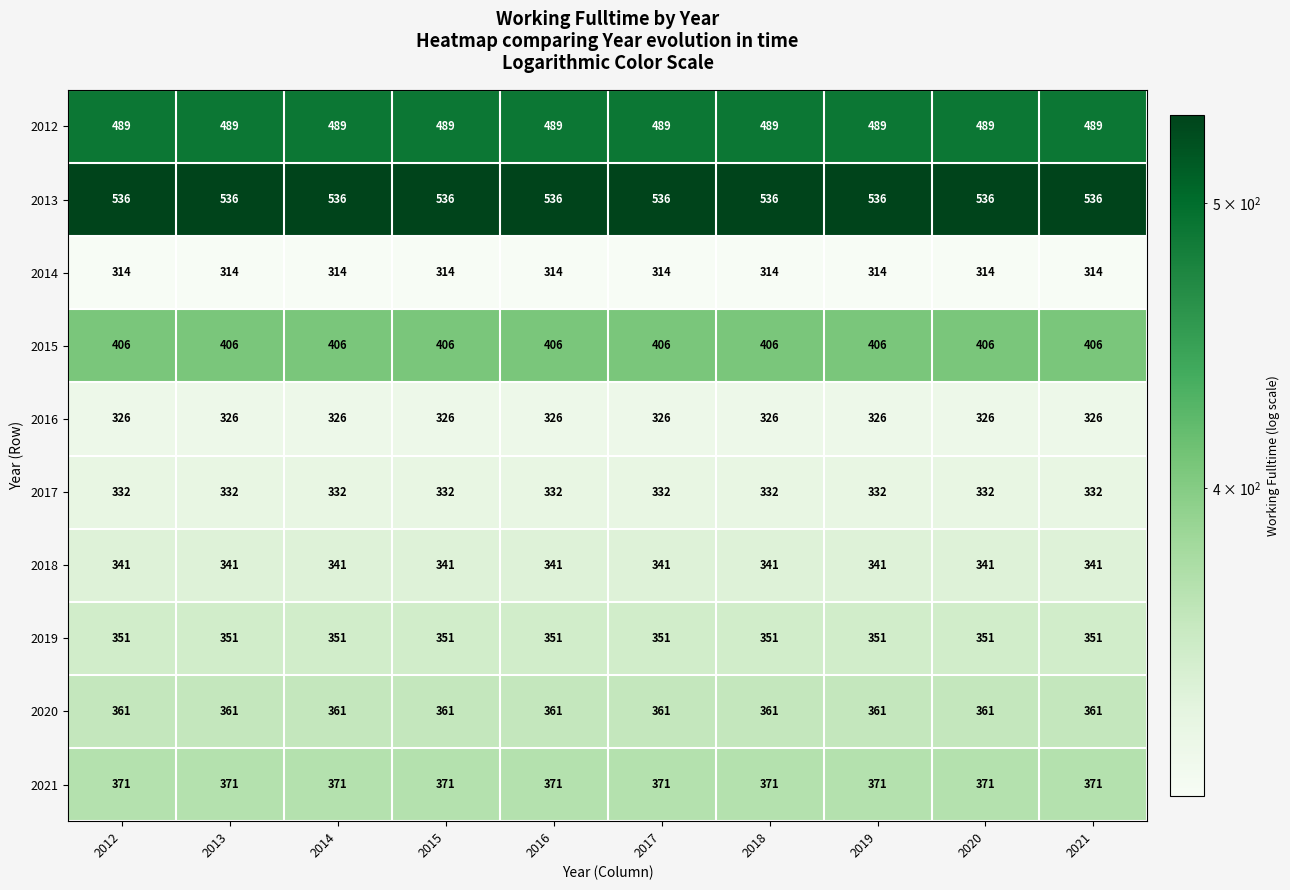

What is the greatest value displayed?

536